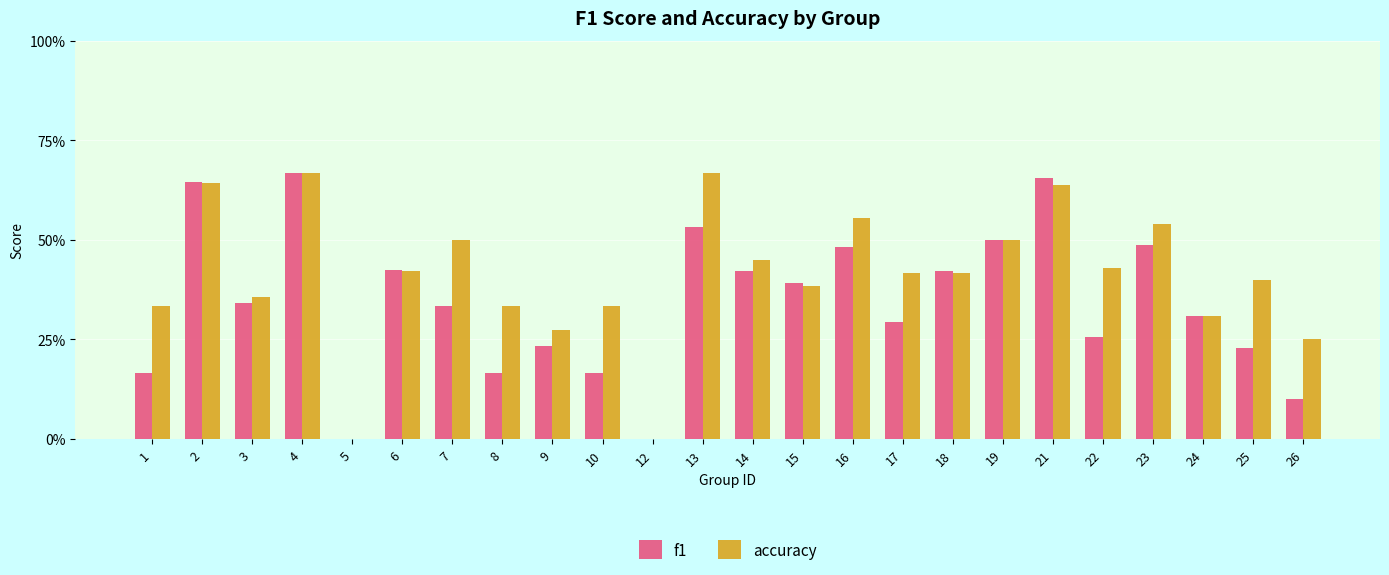

List the series in order of their peak value, lowest first.

f1, accuracy